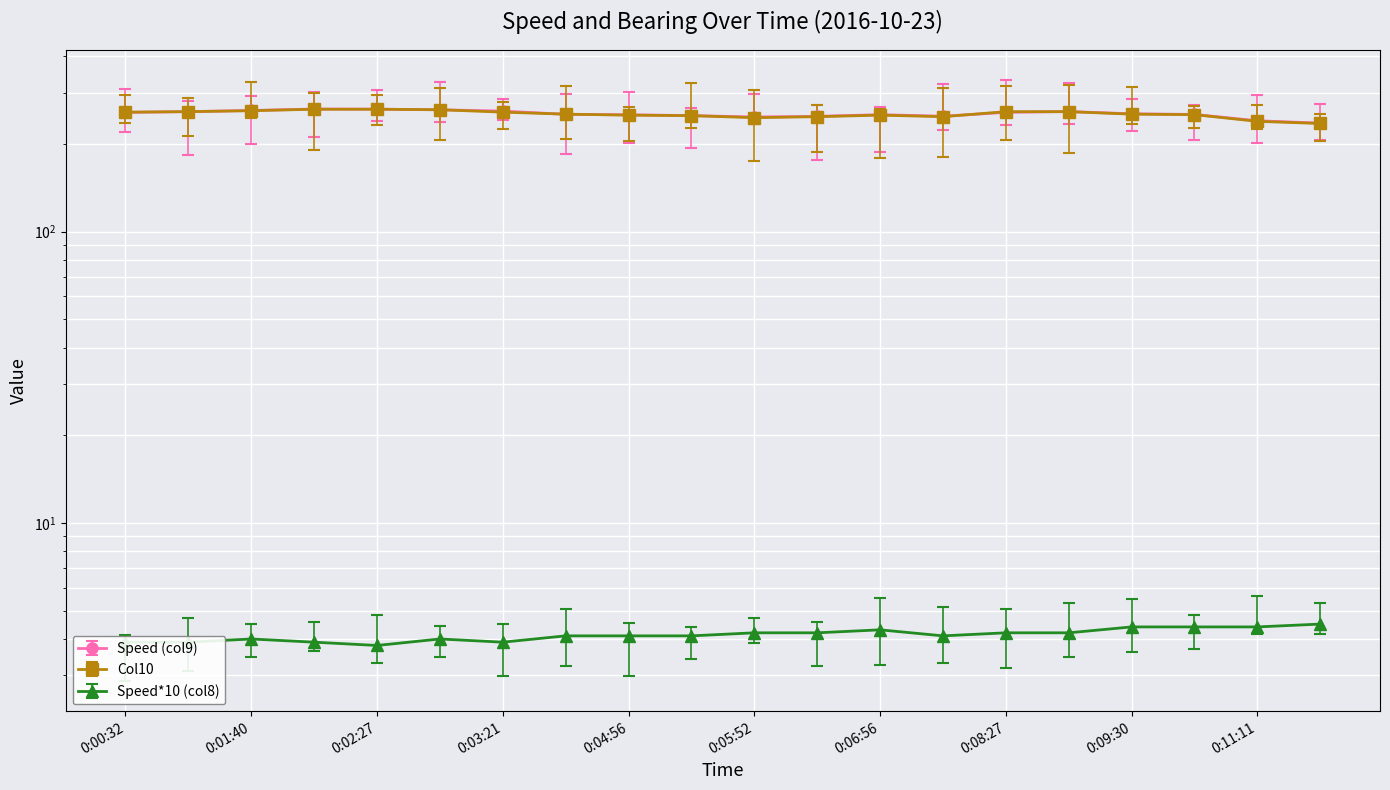

Which has a higher value, 0:08:27 or 0:05:52?

0:08:27